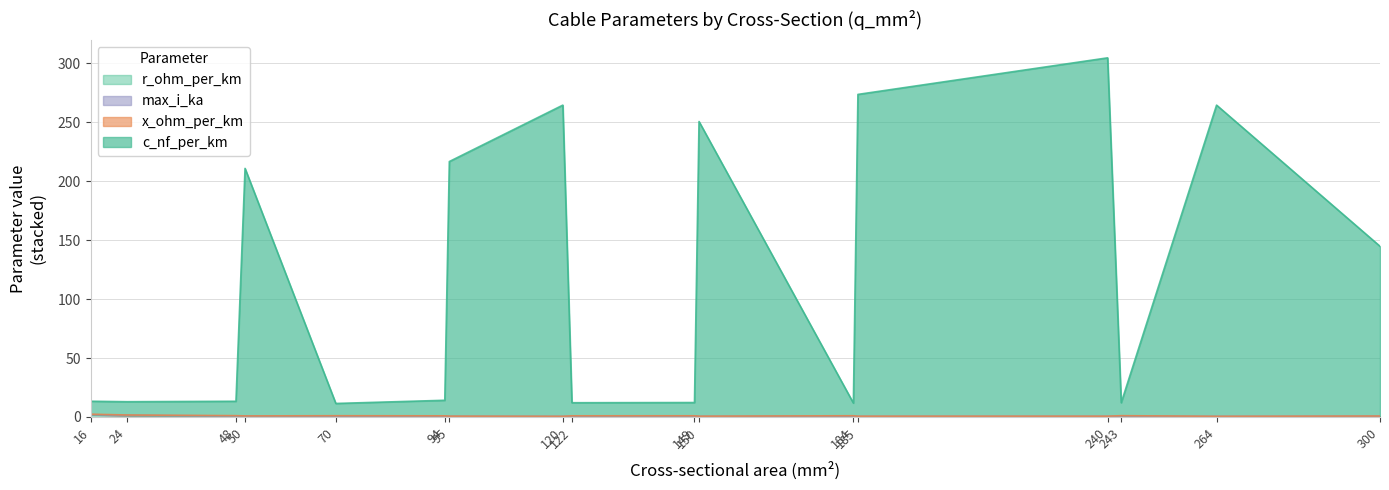

What is the sum of all c_nf_per_km values?

2043.7